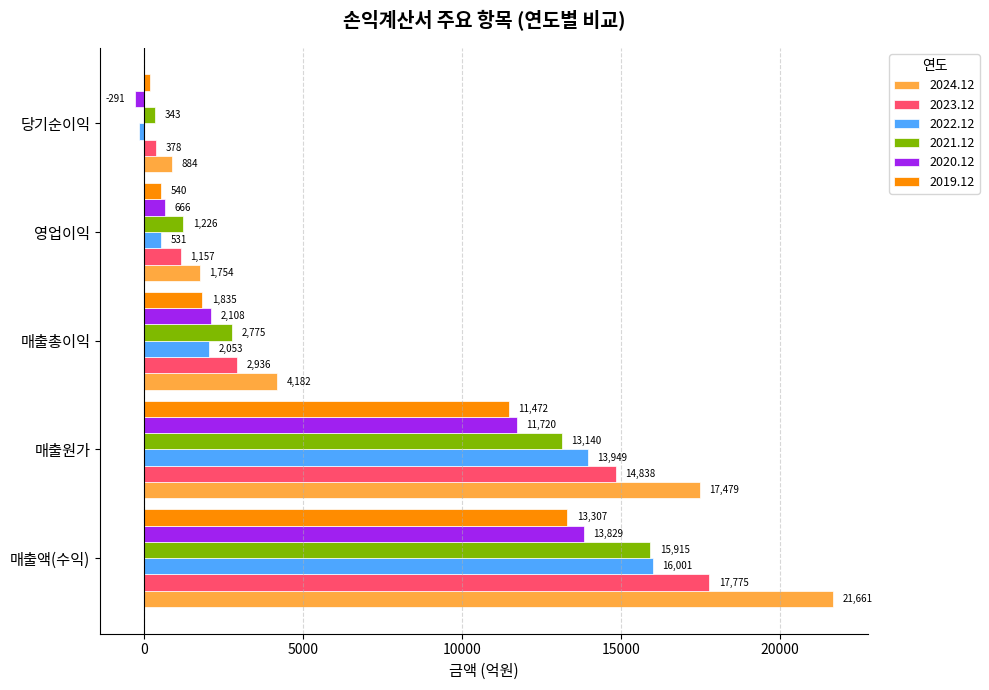

Which series has the widest spread of values?

2024.12